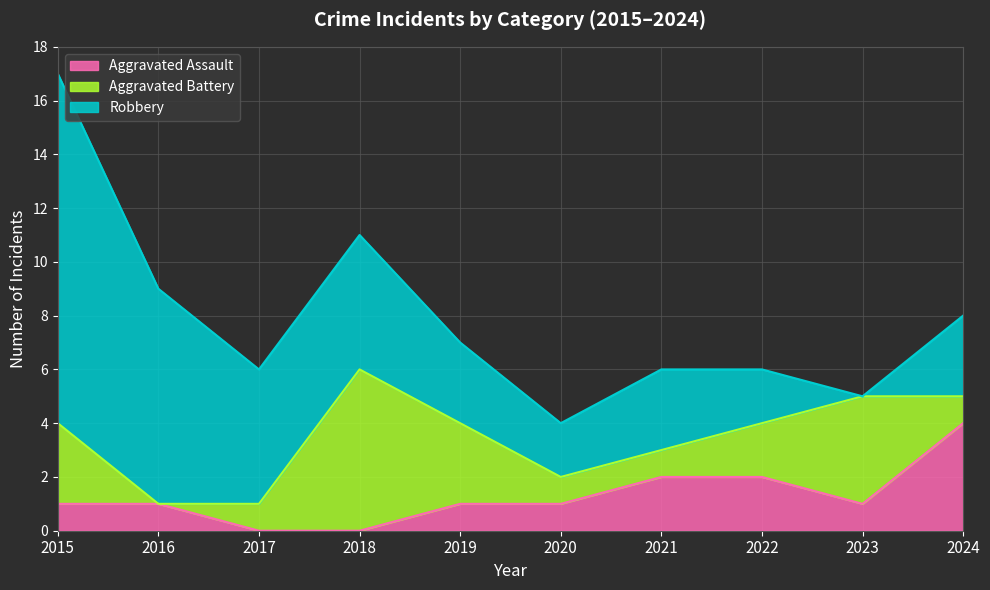

Where is the first local minimum for Aggravated Battery?

2016